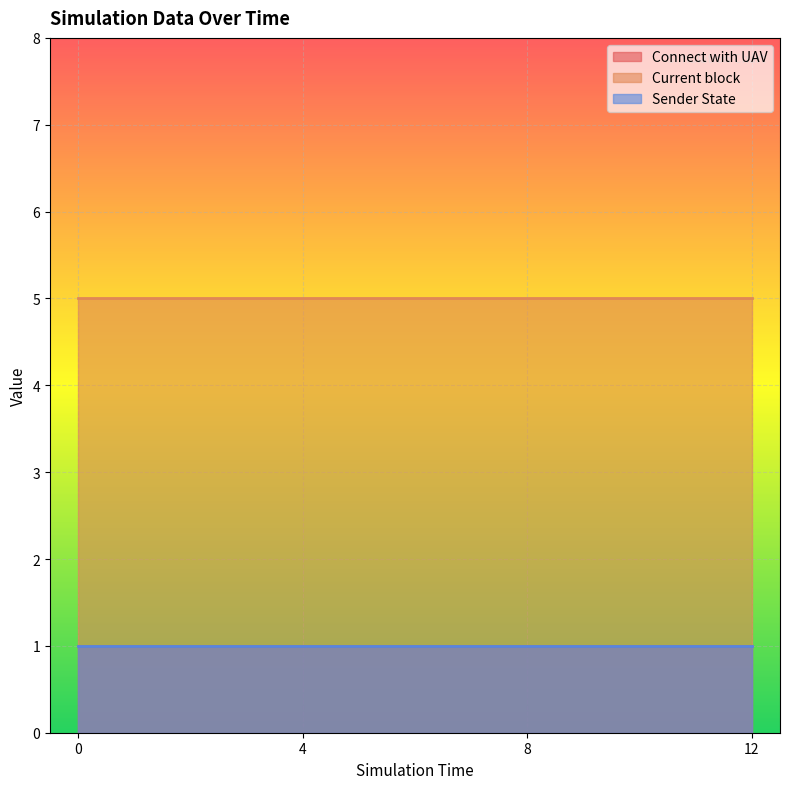

How many lines are shown in the chart?

3